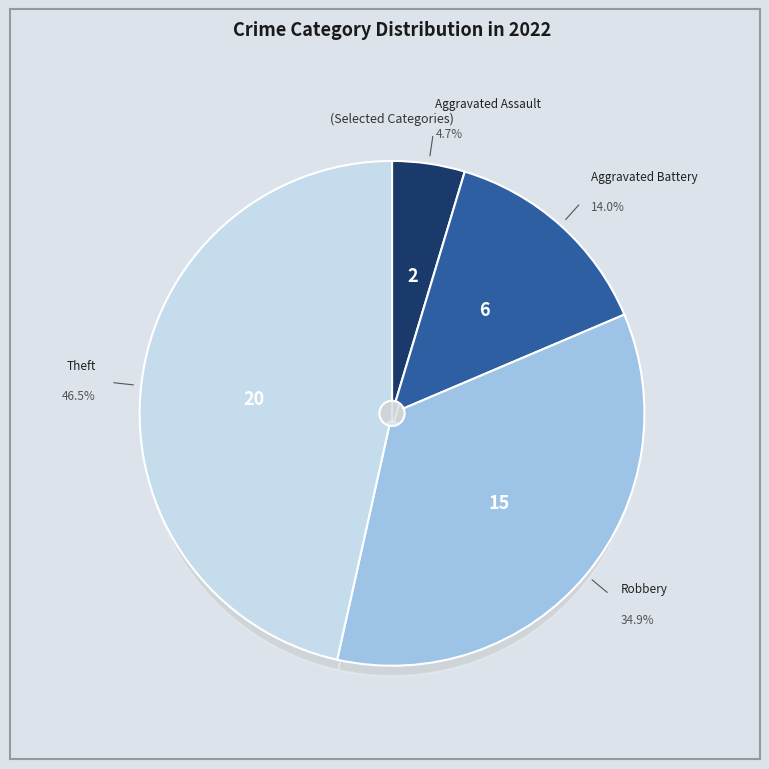

Is there any slice that represents more than half of the pie?

No